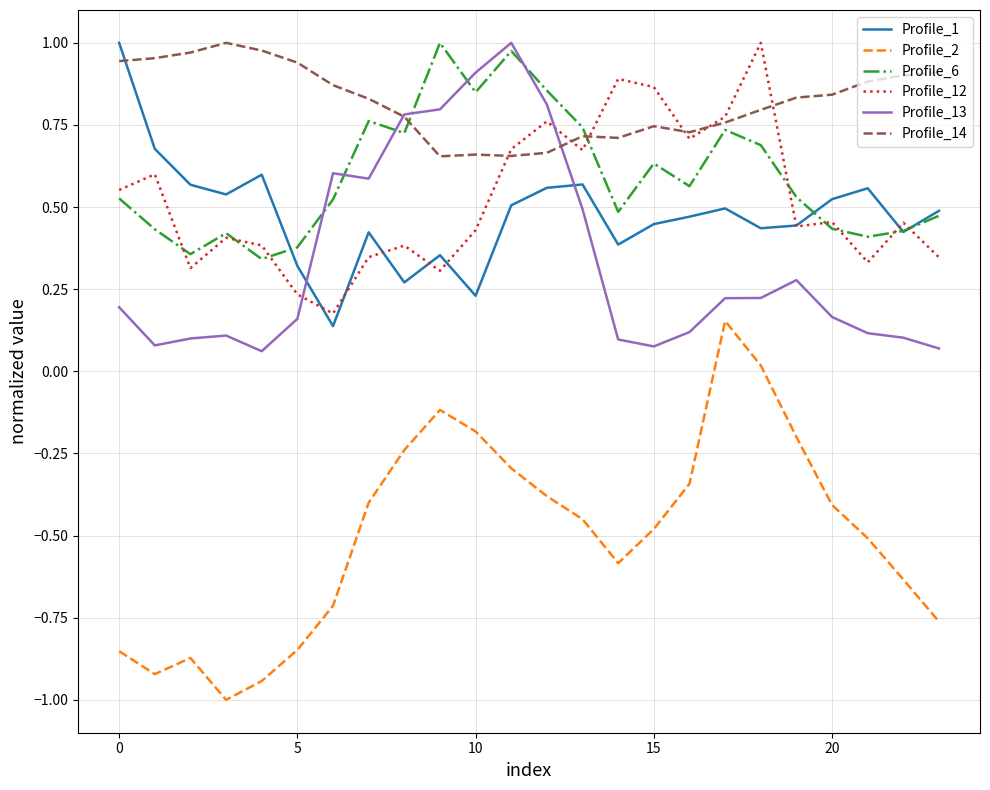

Which series has the largest total across all categories?

Profile_14